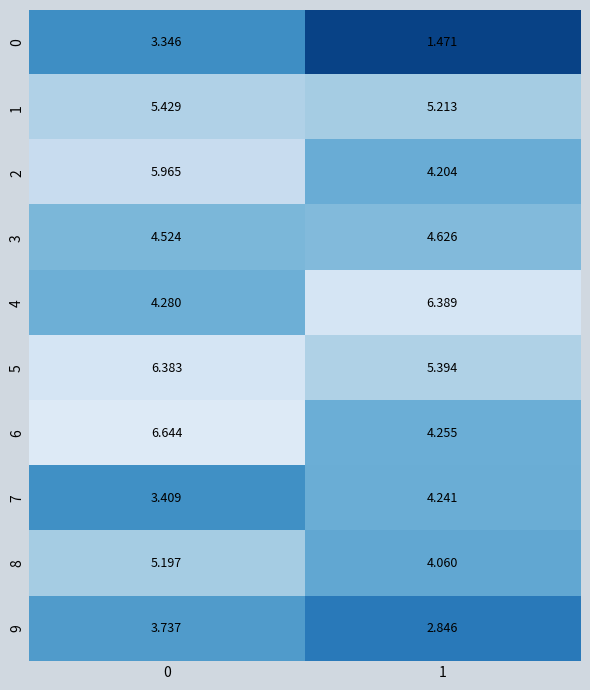

Which series has the largest range (max minus min)?

6